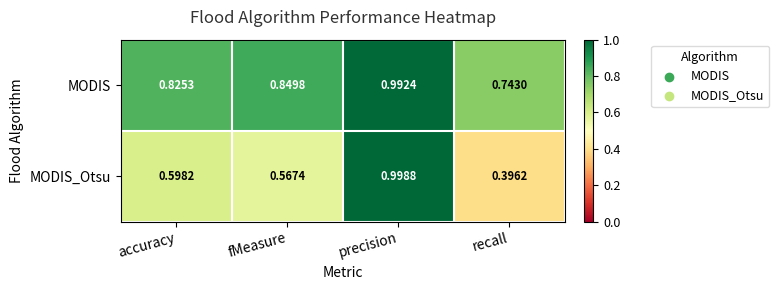

Which series has the widest spread of values?

MODIS_Otsu